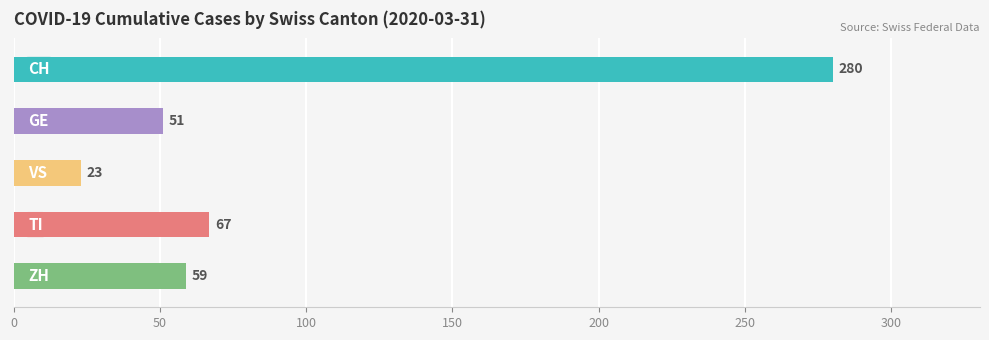

What is the difference between the second highest and second lowest values?

16